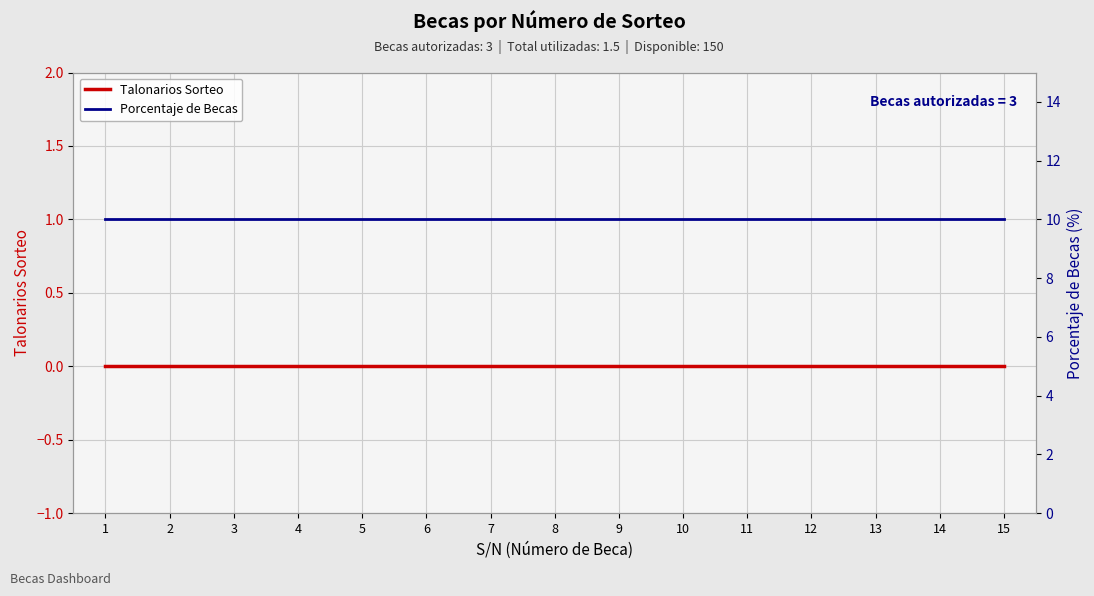

Where is Talonarios Sorteo nearest to the value 0?

1